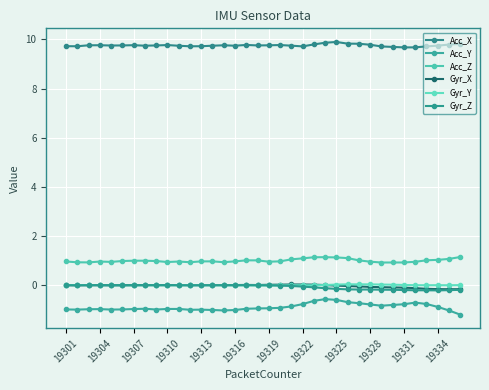

What is the sum of all Gyr_Z values?

-2.4